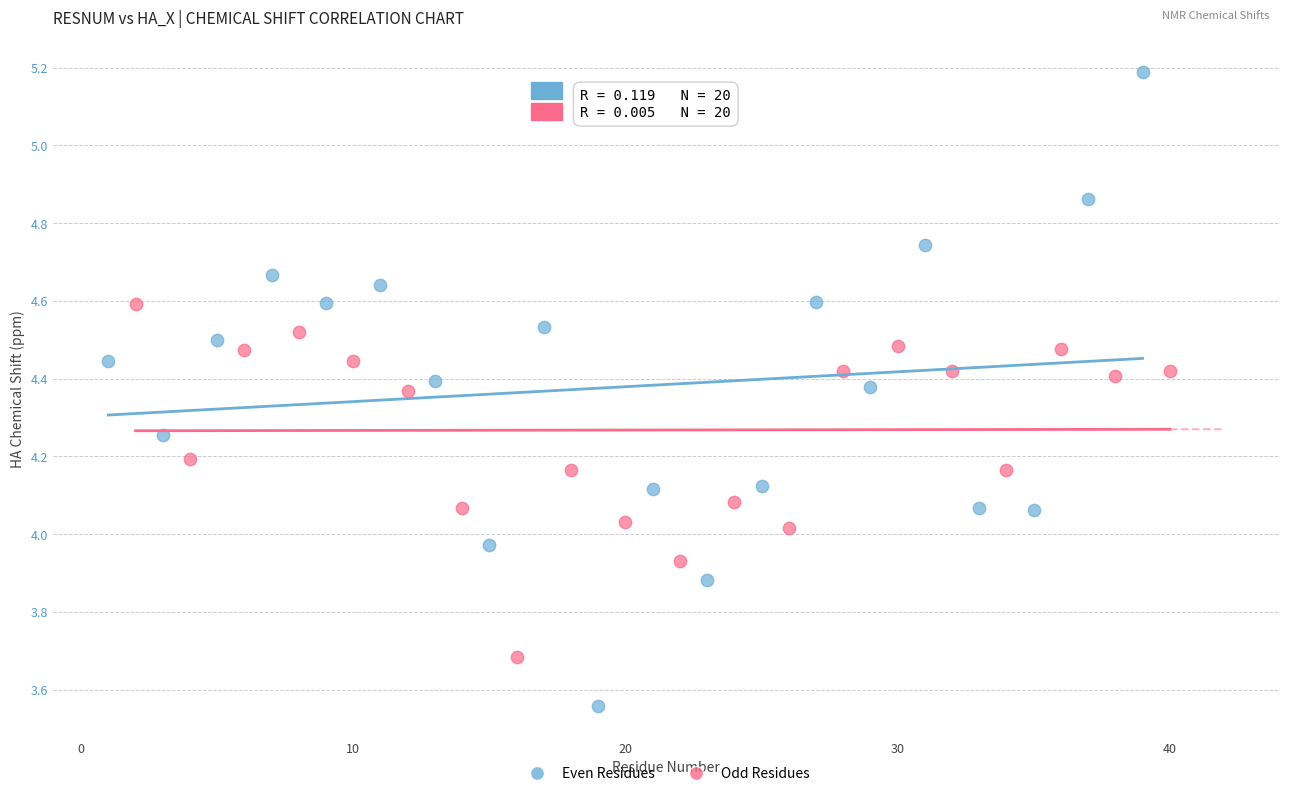

What are all the series names shown in the legend?

Even Residues, Odd Residues